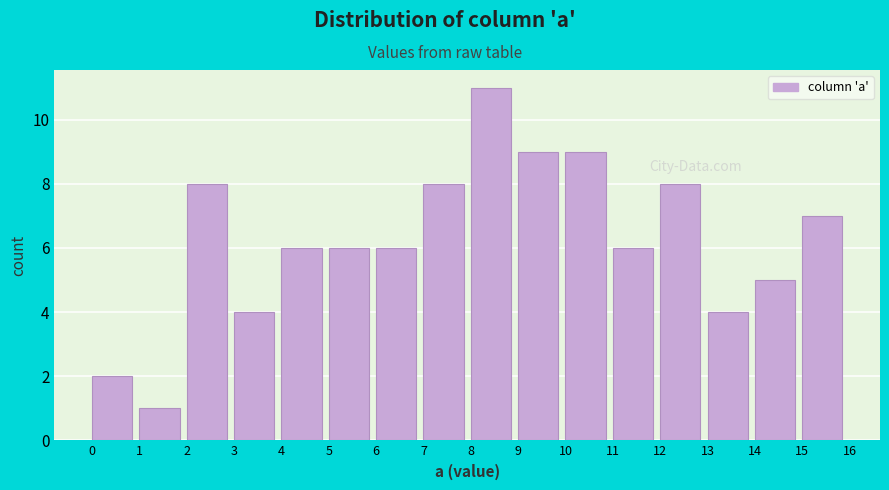

What is the height of the bar covering 10 to 11 on the x-axis? The values are not printed on the chart, so give them approximately, as read against the axis.

9